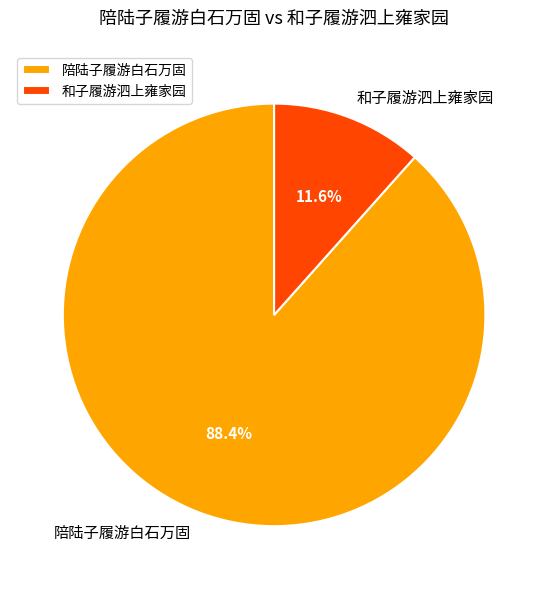

Count the number of slices in the pie.

2